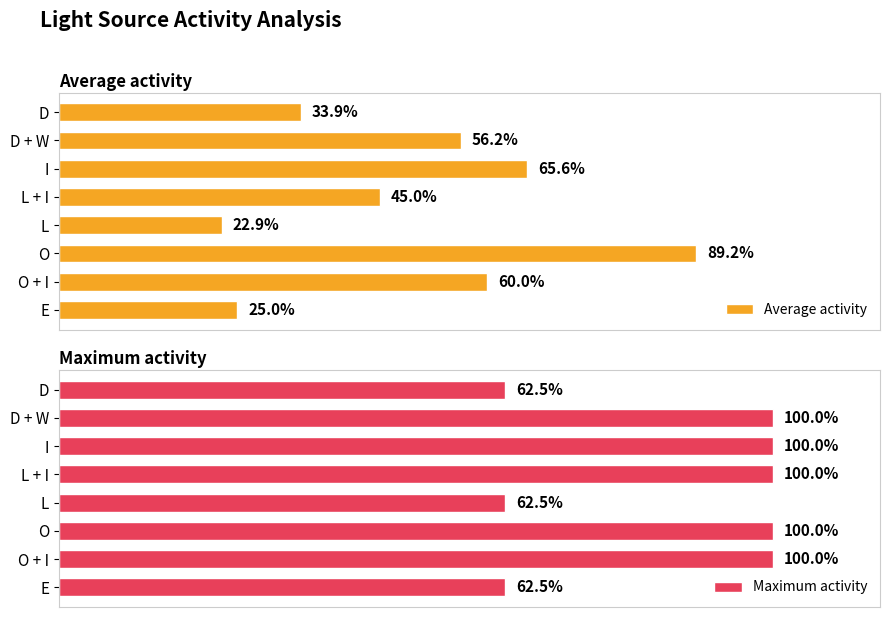

List the labels in order of Average activity value, smallest first.

L, E, D, L + I, D + W, O + I, I, O